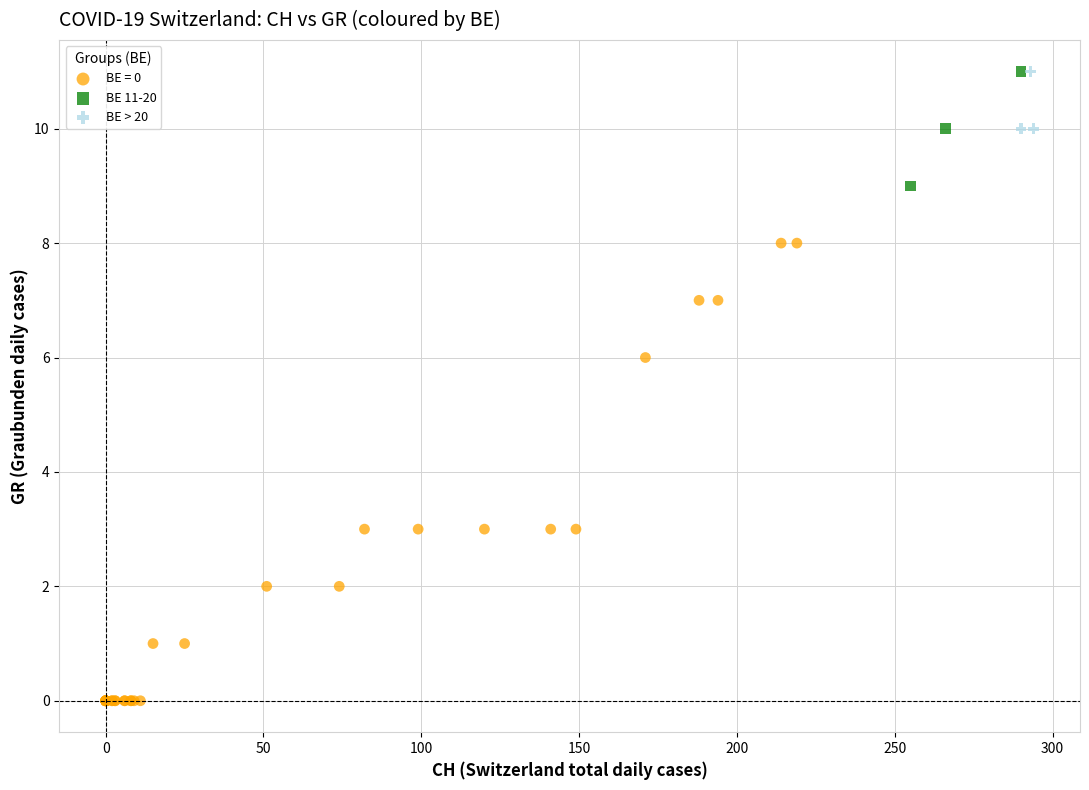

Which series contains the lowest Y value?

BE = 0